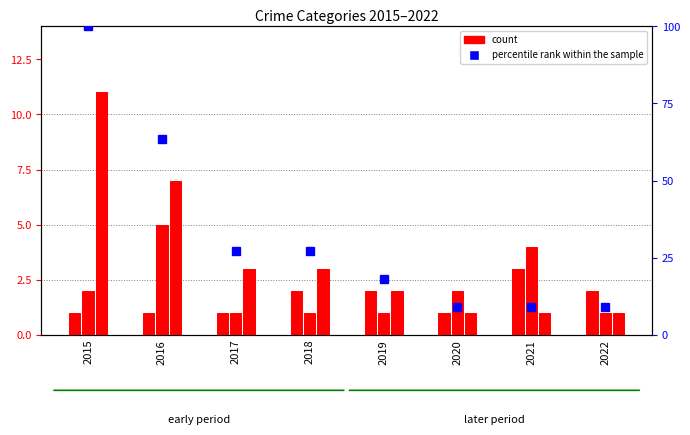

At which label does percentile rank within the sample reach its peak?

2015